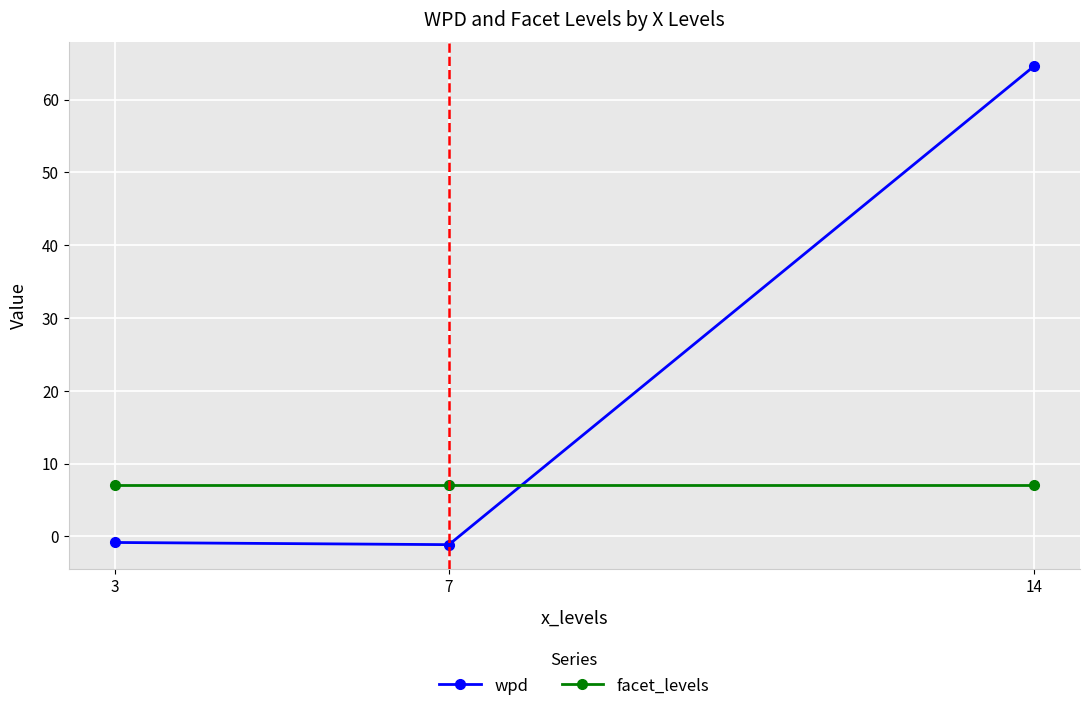

What is the value of the wpd point at the 2nd from the left?

-1.1